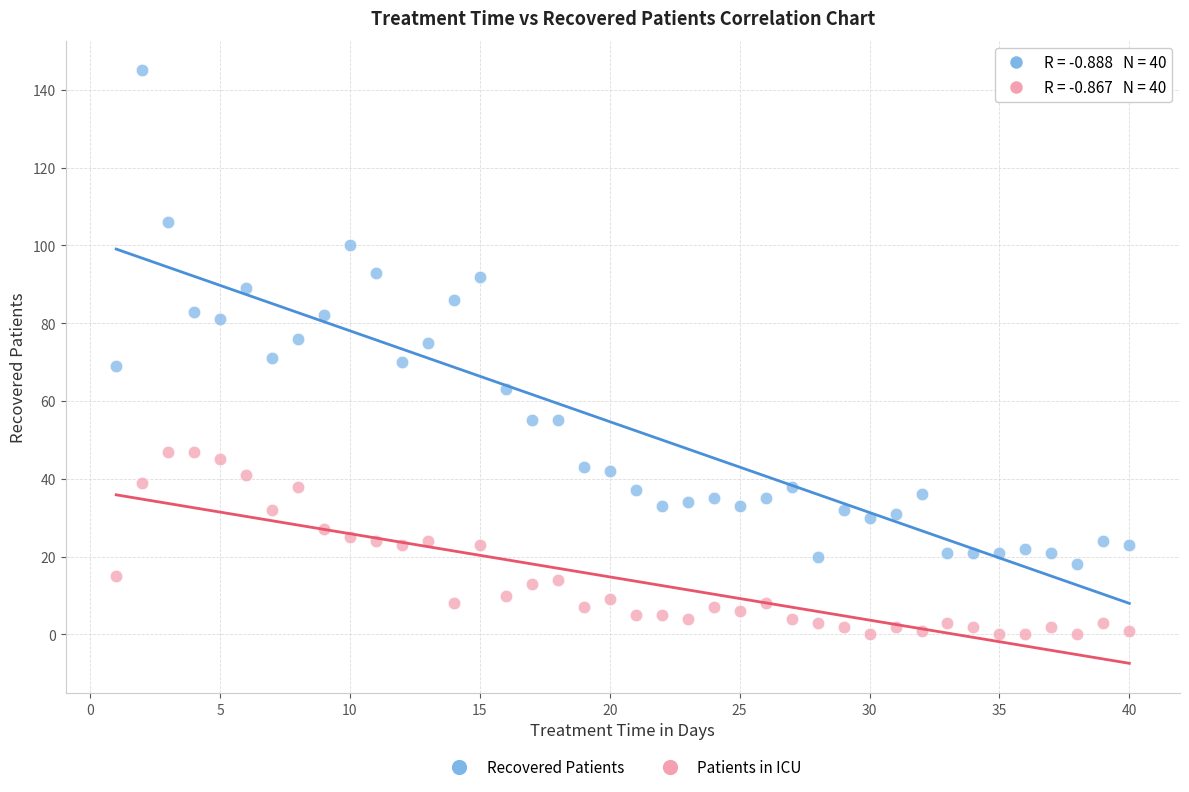

Which series reaches the minimum Y coordinate?

Patients in ICU